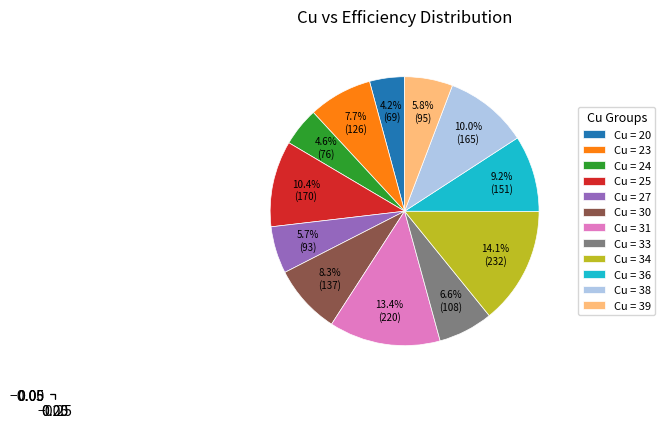

What is the largest slice in the pie chart?

Cu = 34